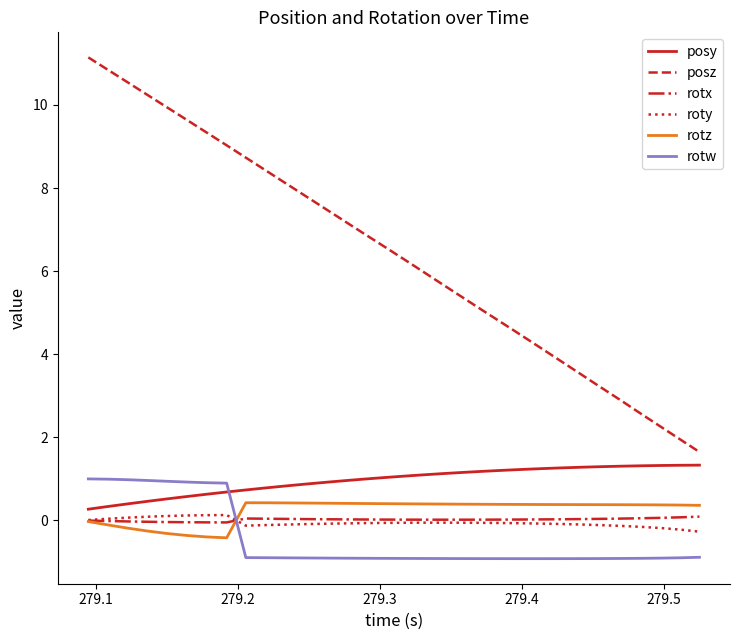

What are all the series names shown in the legend?

posy, posz, rotx, roty, rotz, rotw